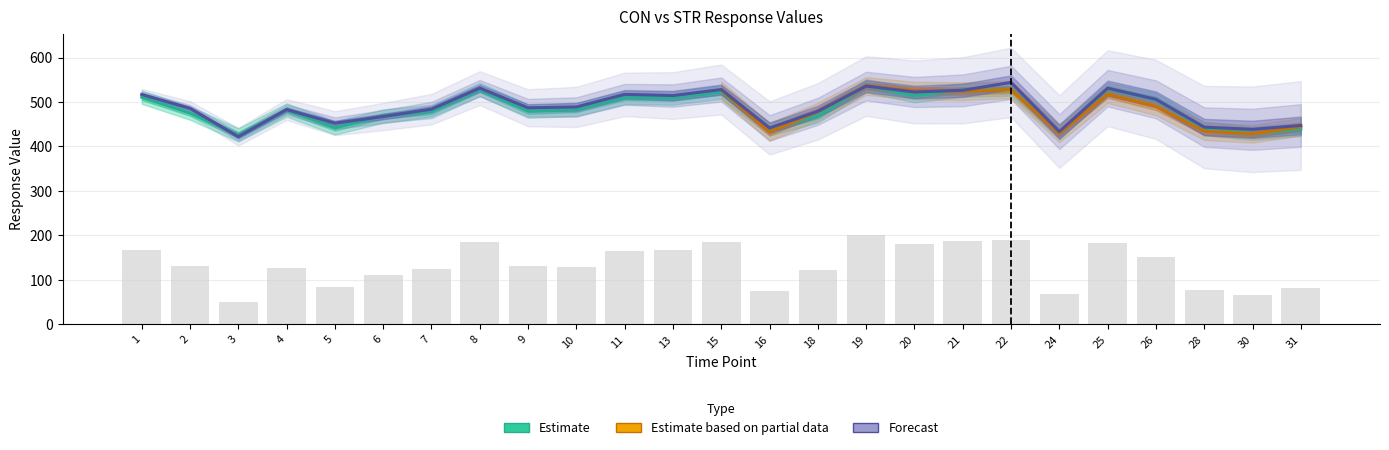

Which category has the lowest value across all series?

3